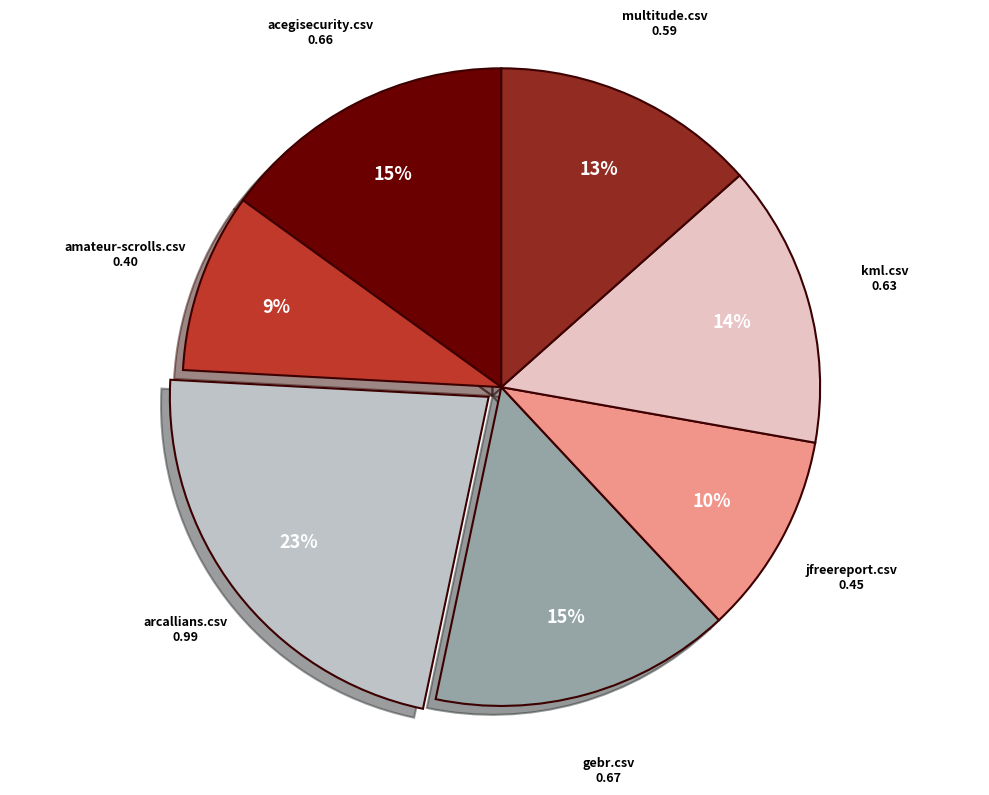

Combined, do jfreereport.csv and amateur-scrolls.csv account for over 50%?

No